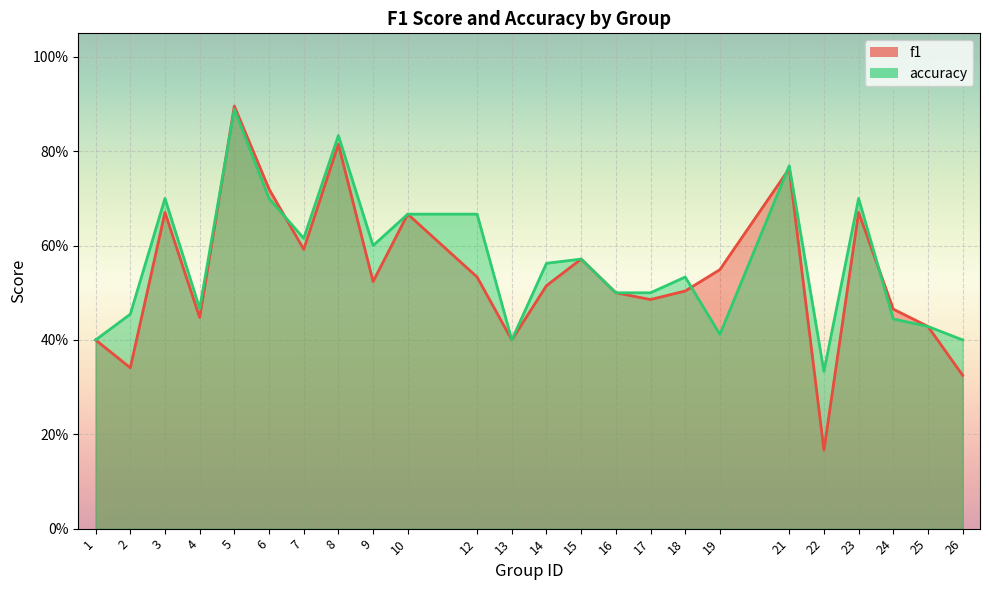

The value of accuracy at 10 is 0.7. True or false?

True